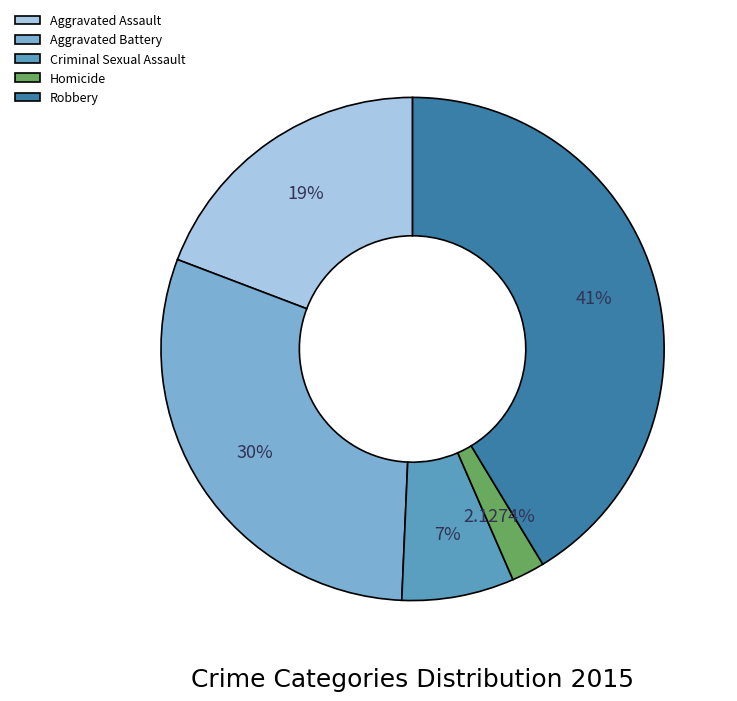

To the nearest percent, what is the difference between the largest and smallest slice percentages?

39%